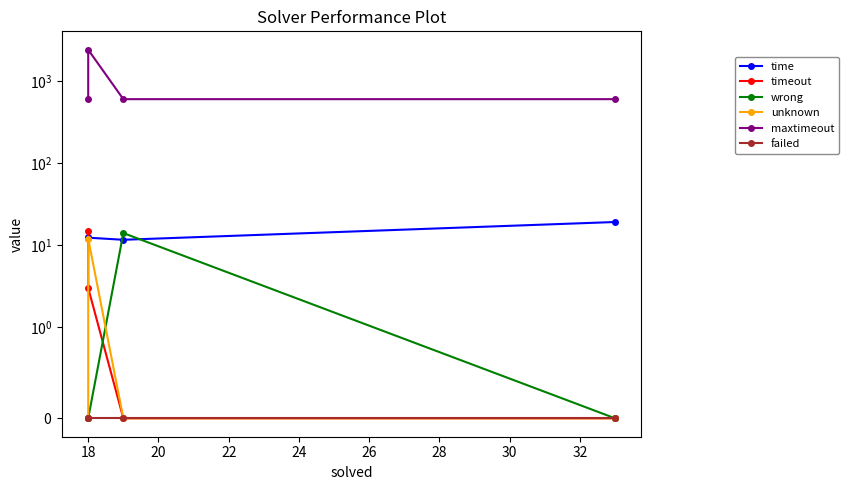

At how many categories does at least one series exceed 888?

1